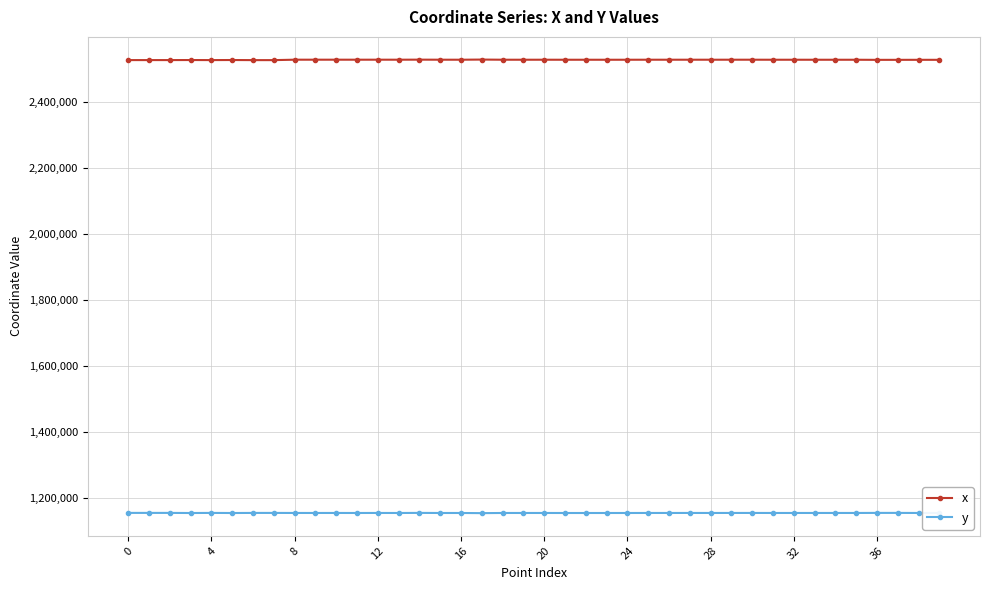

True or false: y and x cross at least once.

False